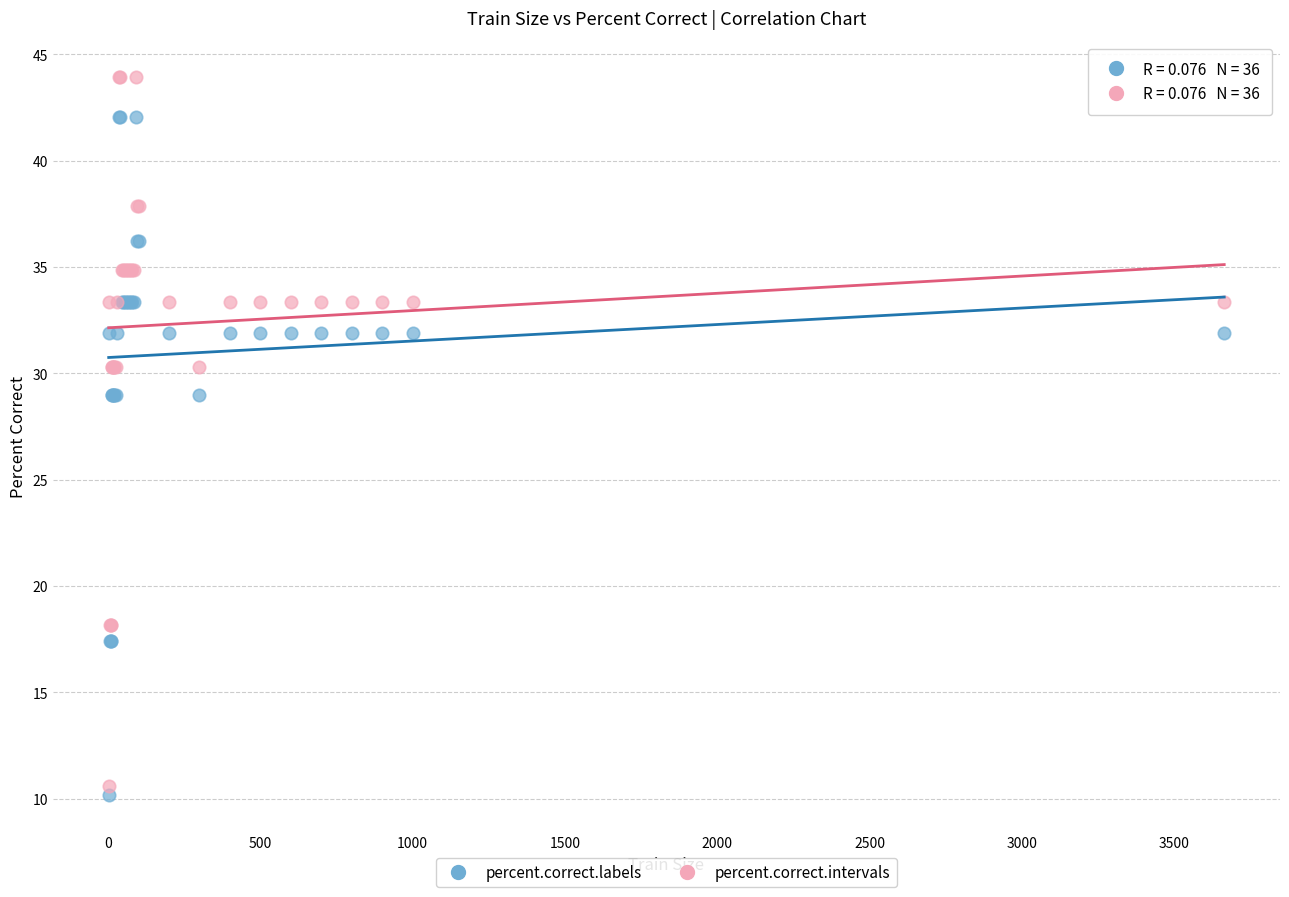

Which series contains the highest Y value?

percent.correct.intervals